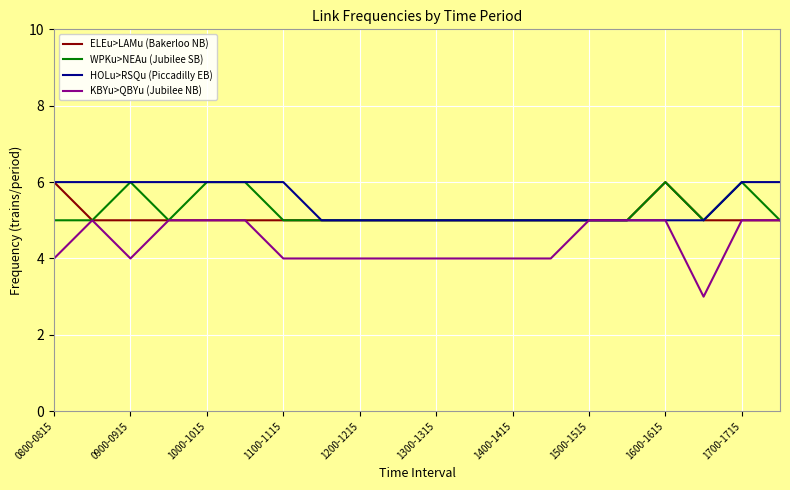

Which series has the largest range (max minus min)?

KBYu>QBYu (Jubilee NB)